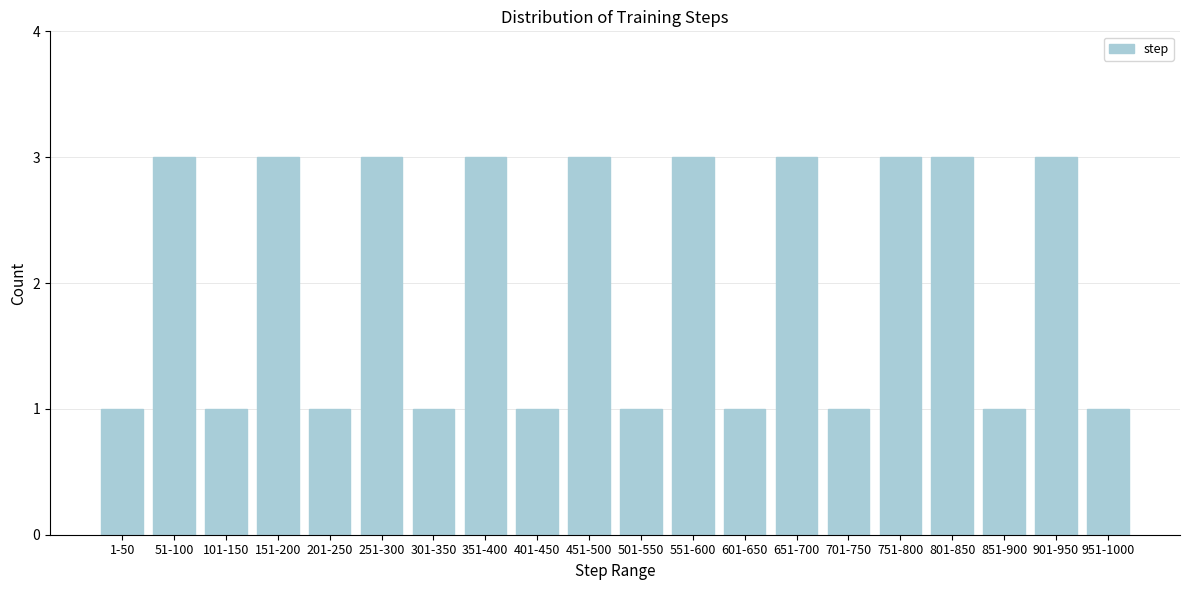

Reading right to left, what are all the values shown in this chart?

1	3	1	3	3	1	3	1	3	1	3	1	3	1	3	1	3	1	3	1